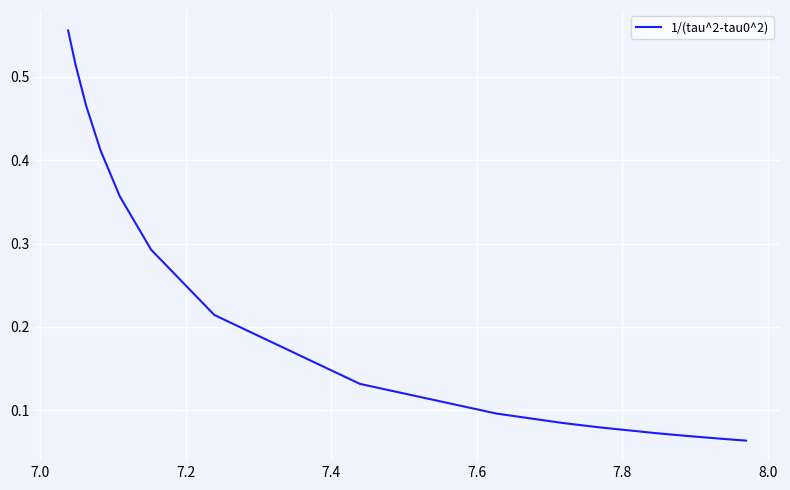

Is this an area chart (filled region under the line)?

No